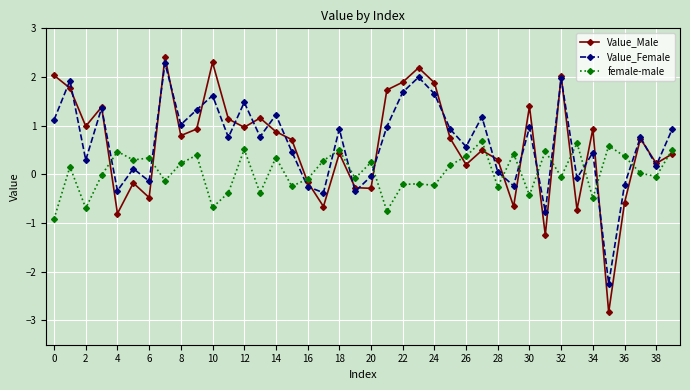

Which series has the largest range (max minus min)?

Value_Male